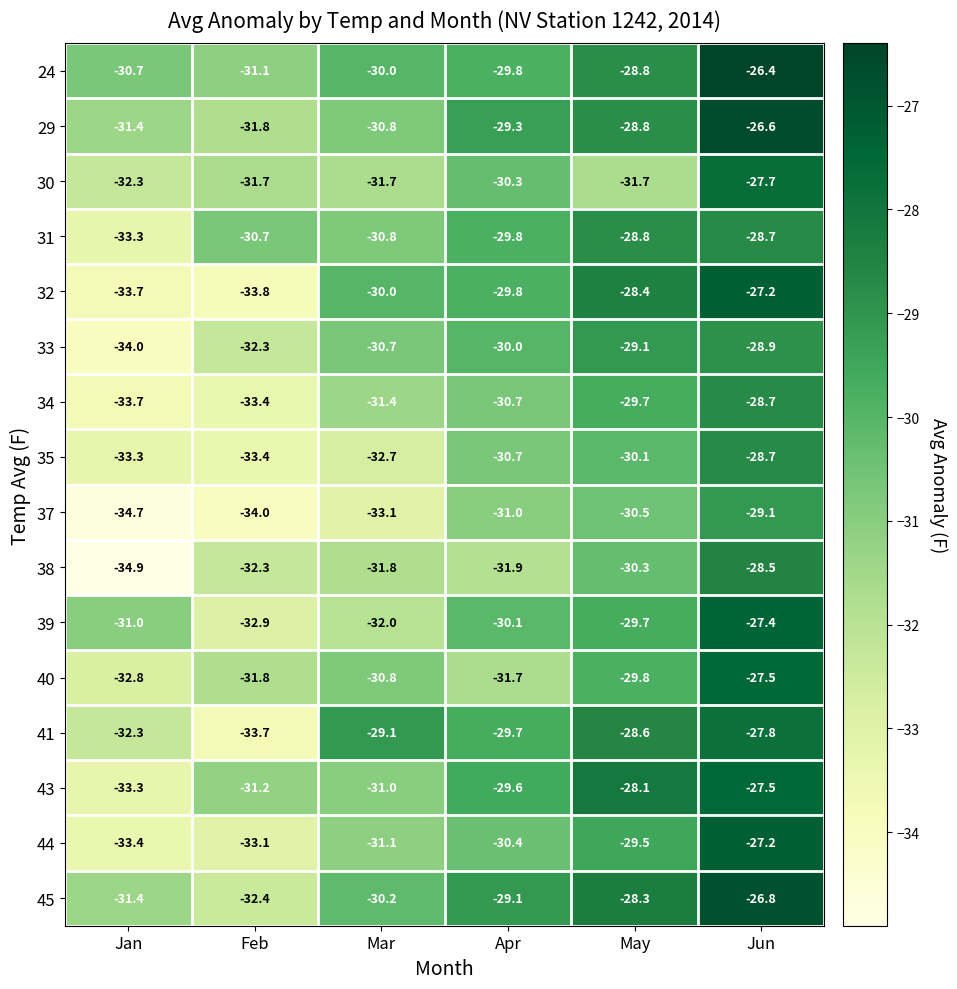

How many categories are shown in the chart?

6